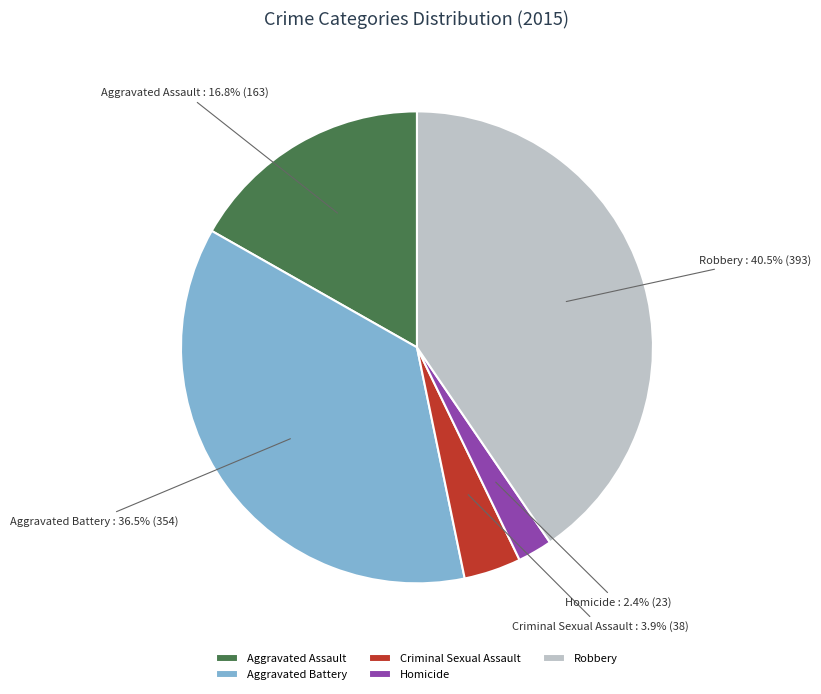

What portion of the pie excludes Aggravated Battery?

63.5%